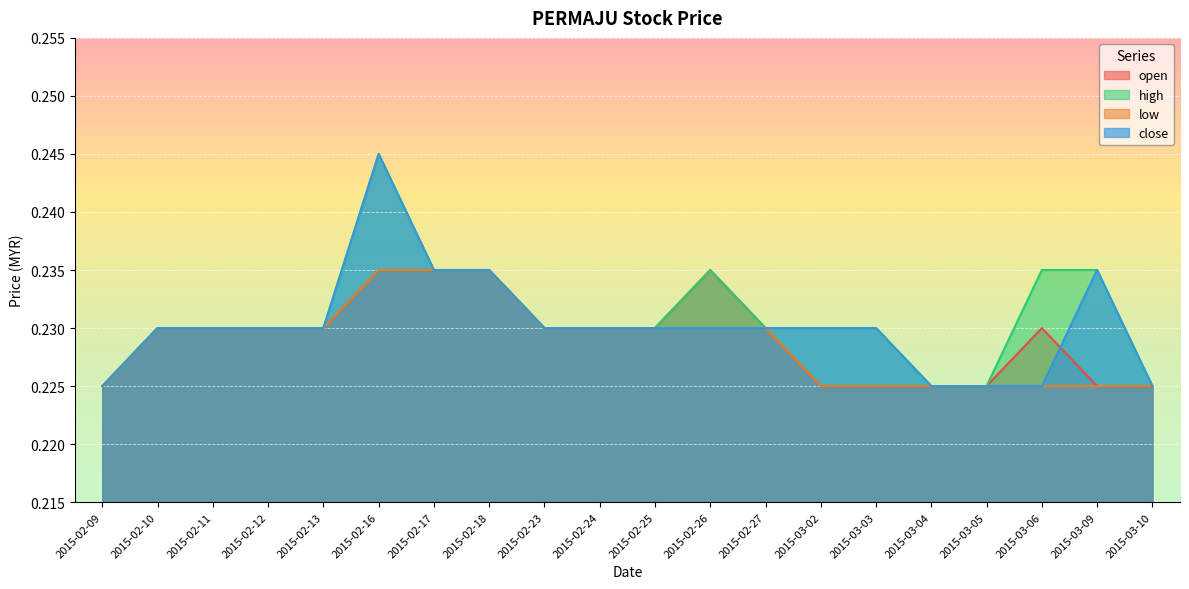

Which series has the widest spread of values?

high